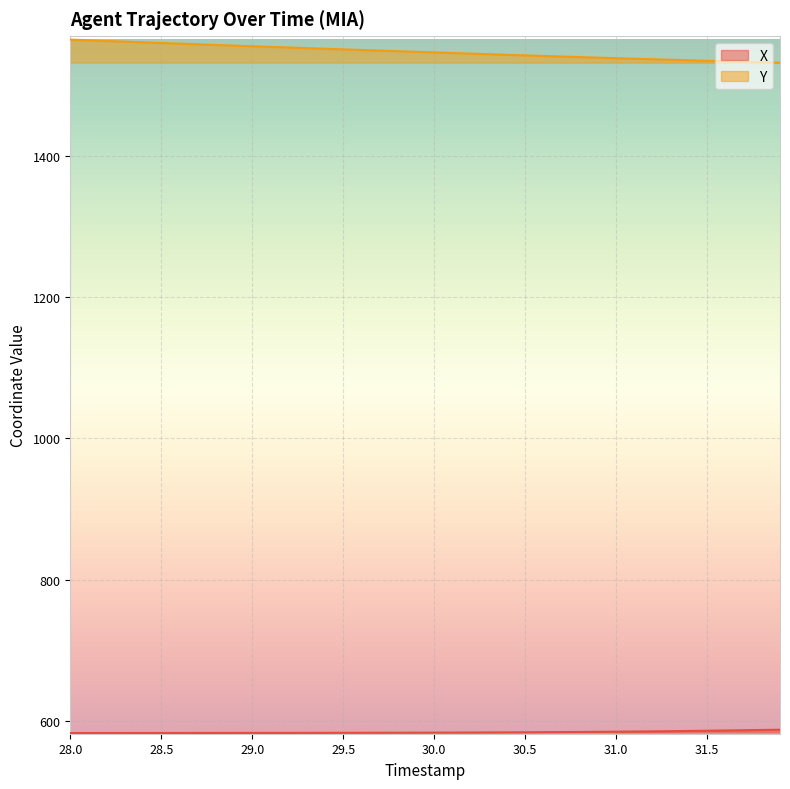

Between 30.0 and 28.4, which is larger?

30.0